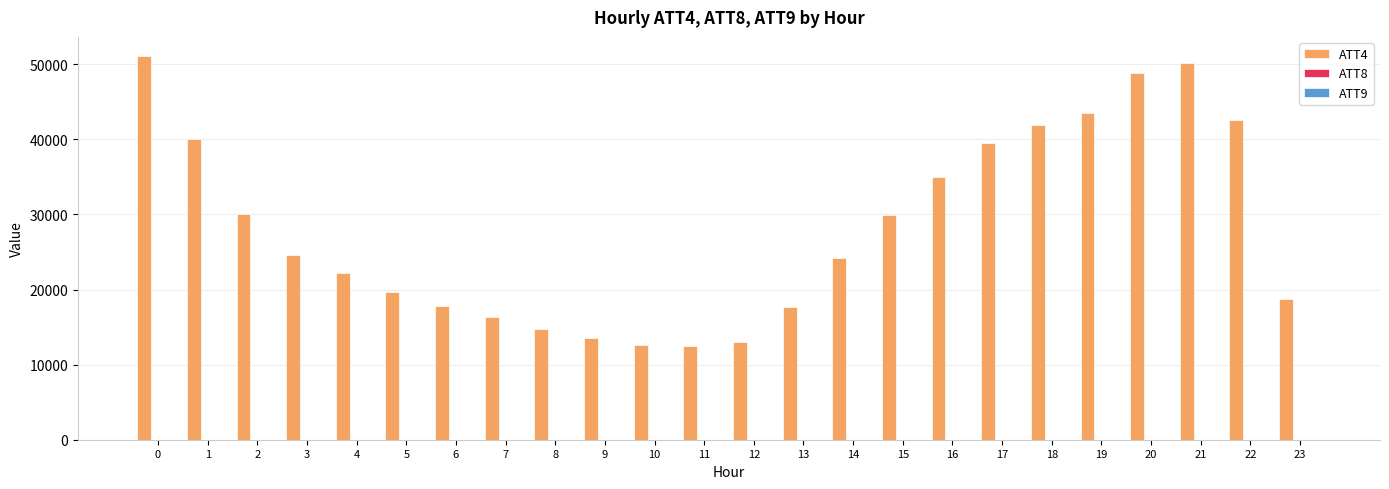

What is the greatest value displayed?

51100.0